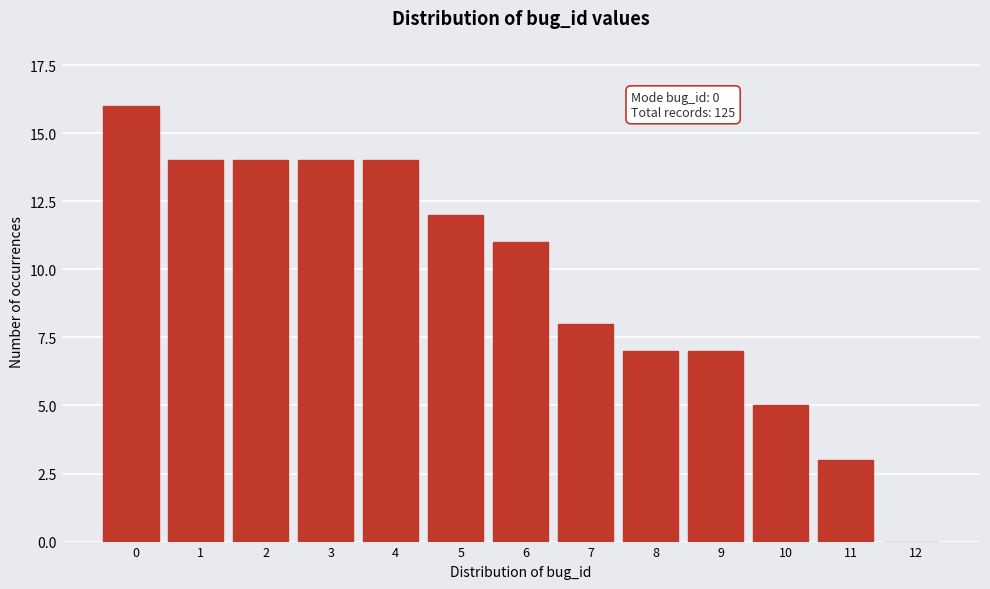

Reading left to right, list all the values displayed in this chart.

0=16	1=14	2=14	3=14	4=14	5=12	6=11	7=8	8=7	9=7	10=5	11=3	12=0